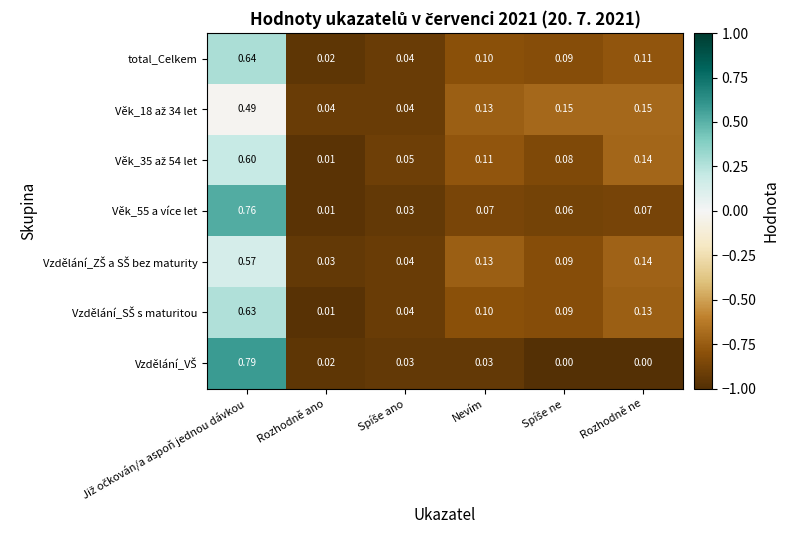

Where is total_Celkem nearest to the value 0?

Rozhodně ano